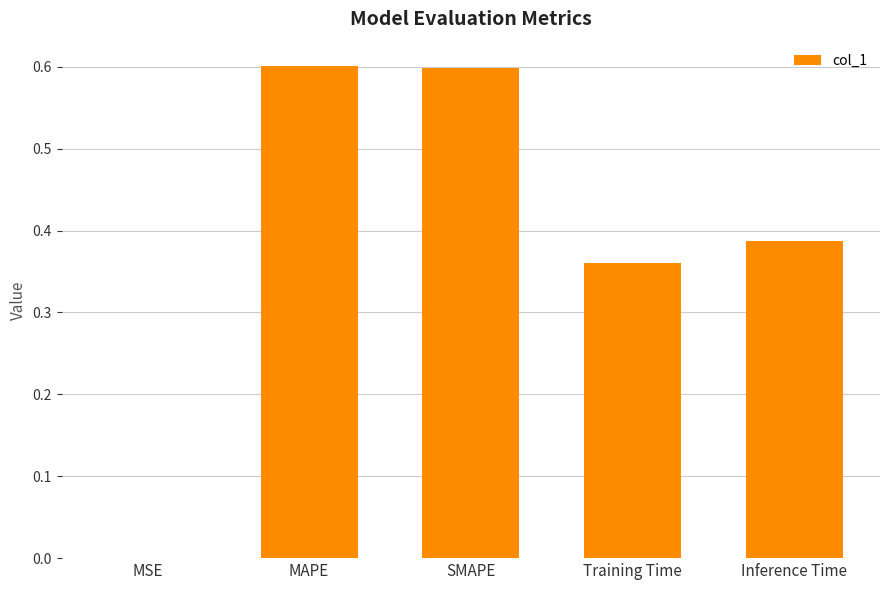

Is it true that the value at SMAPE is 0.6?

True